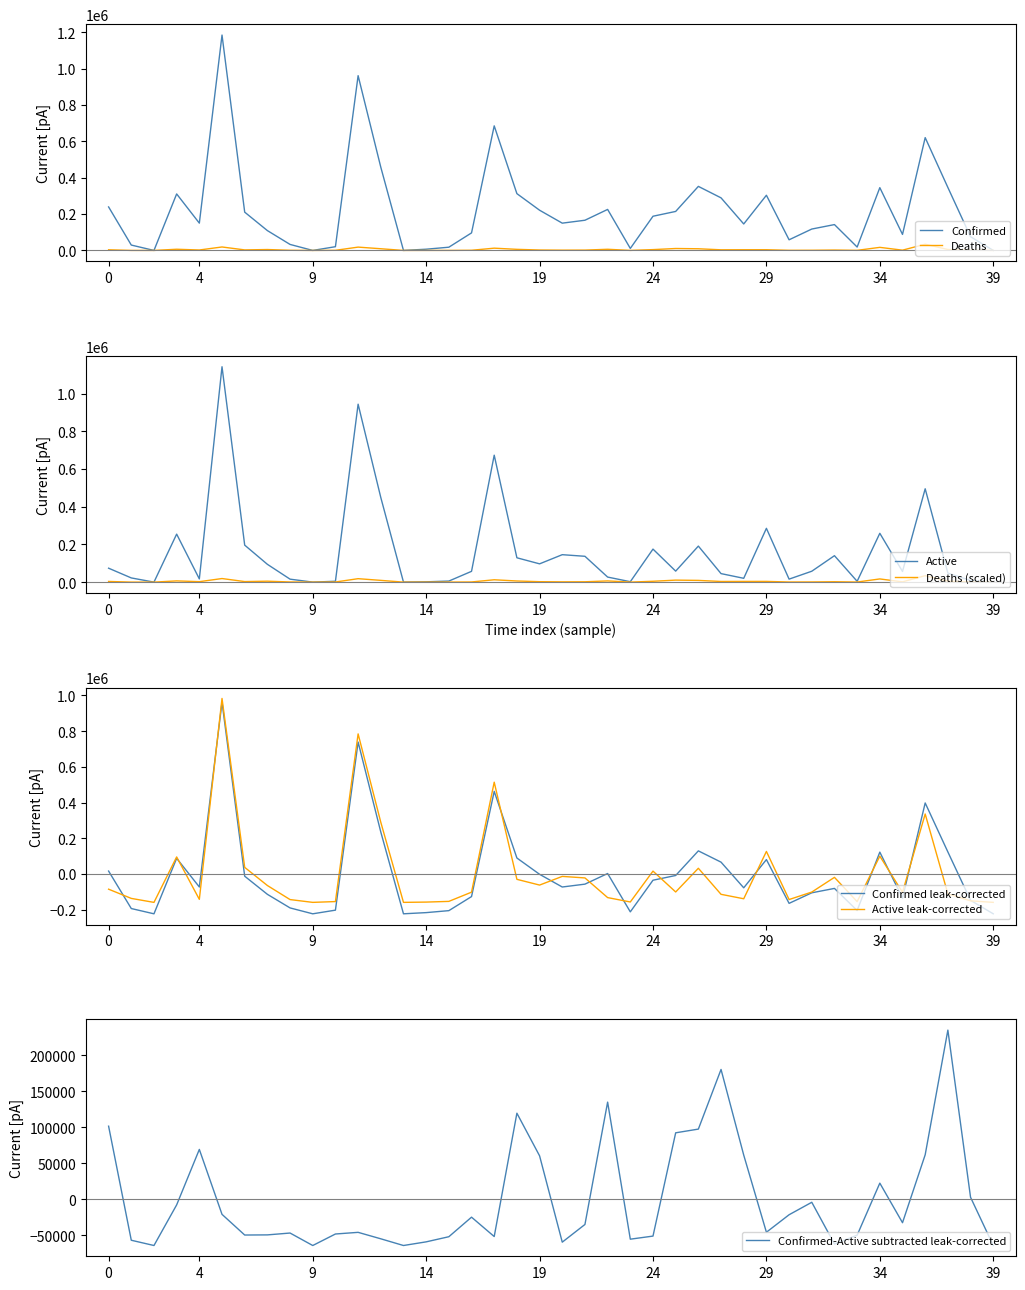

What is the sum of all Deaths values?

198440